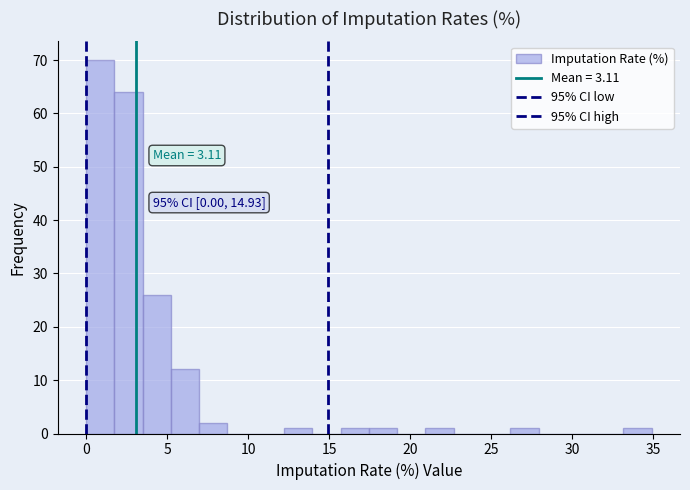

Read against the x-axis, roughly where is the centre of the tallest bar?

1.0